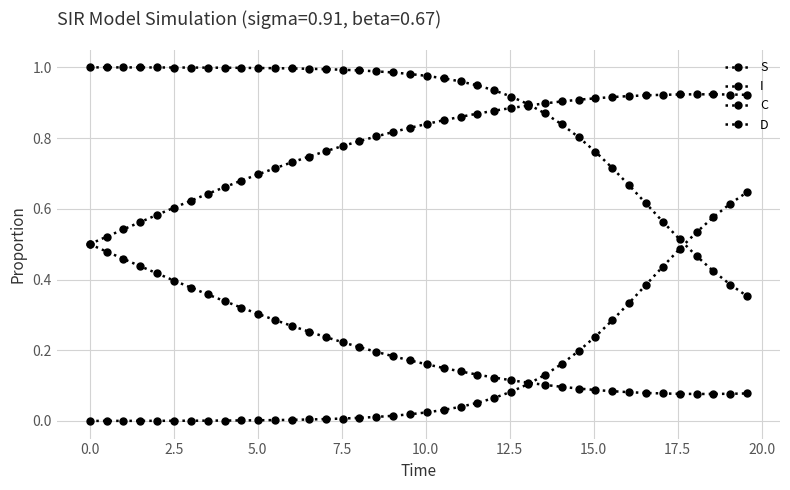

Count the number of data series in this chart.

4